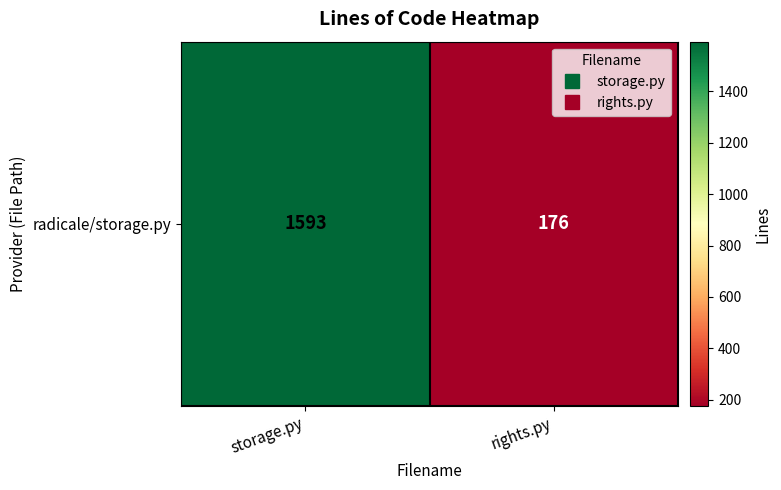

True or false: the data shows 1593 at storage.py.

True